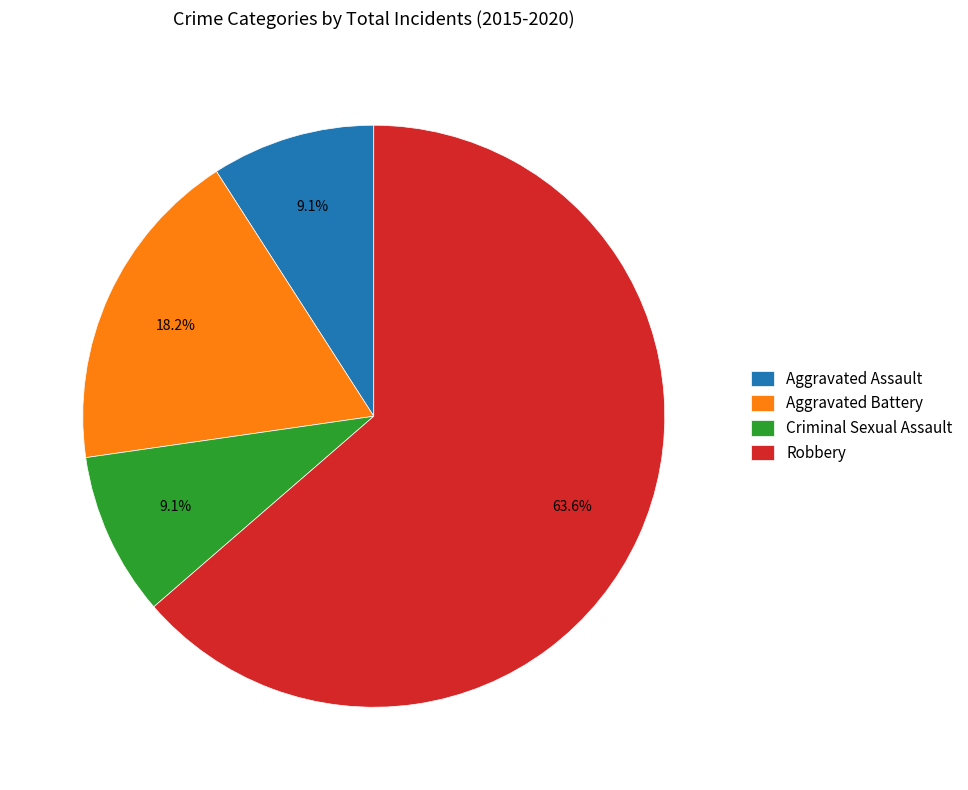

To the nearest percent, what is the combined percentage of Aggravated Assault and Criminal Sexual Assault?

18%